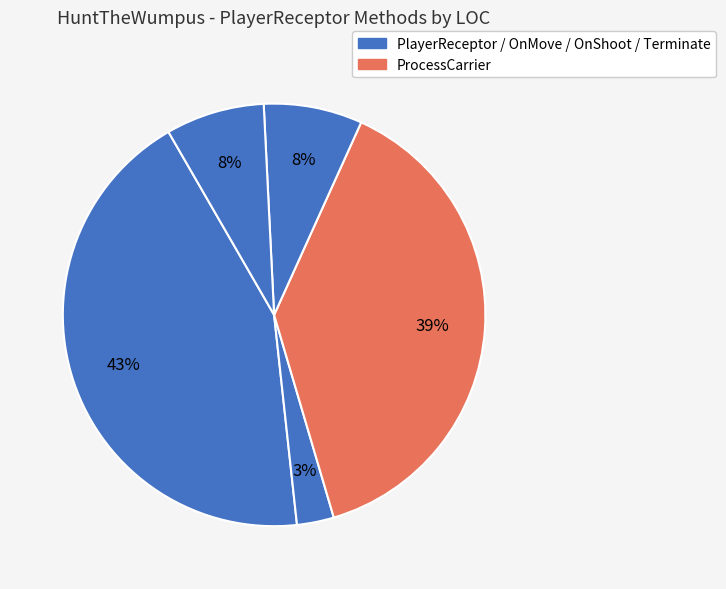

Count the number of slices in the pie.

5